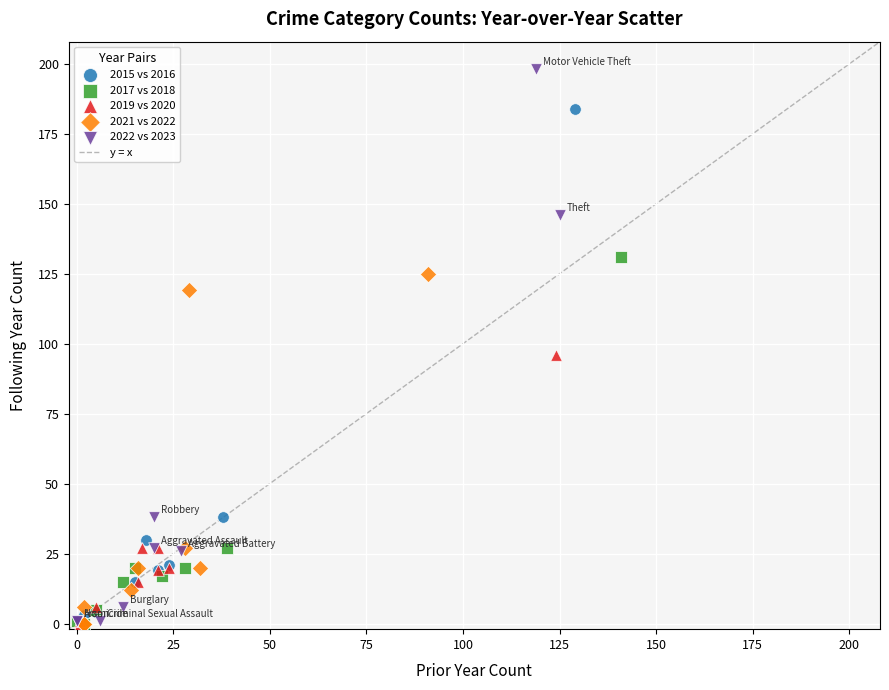

Which series reaches the maximum Y coordinate?

2022 vs 2023